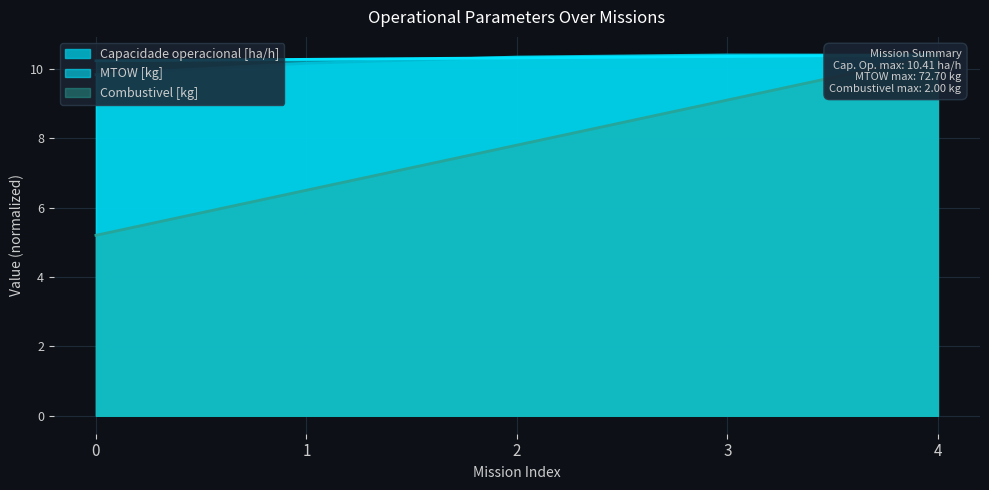

What is the value of the Capacidade operacional [ha/h] point at the 3rd from the left?

10.3